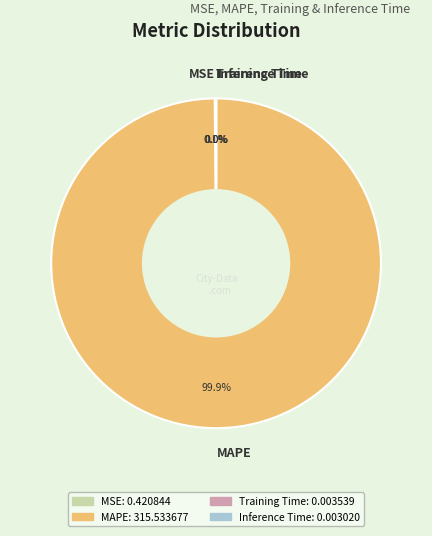

To the nearest percent, what is the average slice percentage?

25%